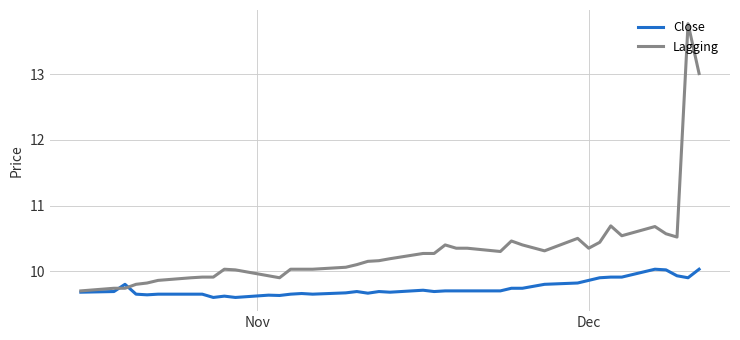

What is the difference between the maximum and minimum values in the Lagging series?

4.1